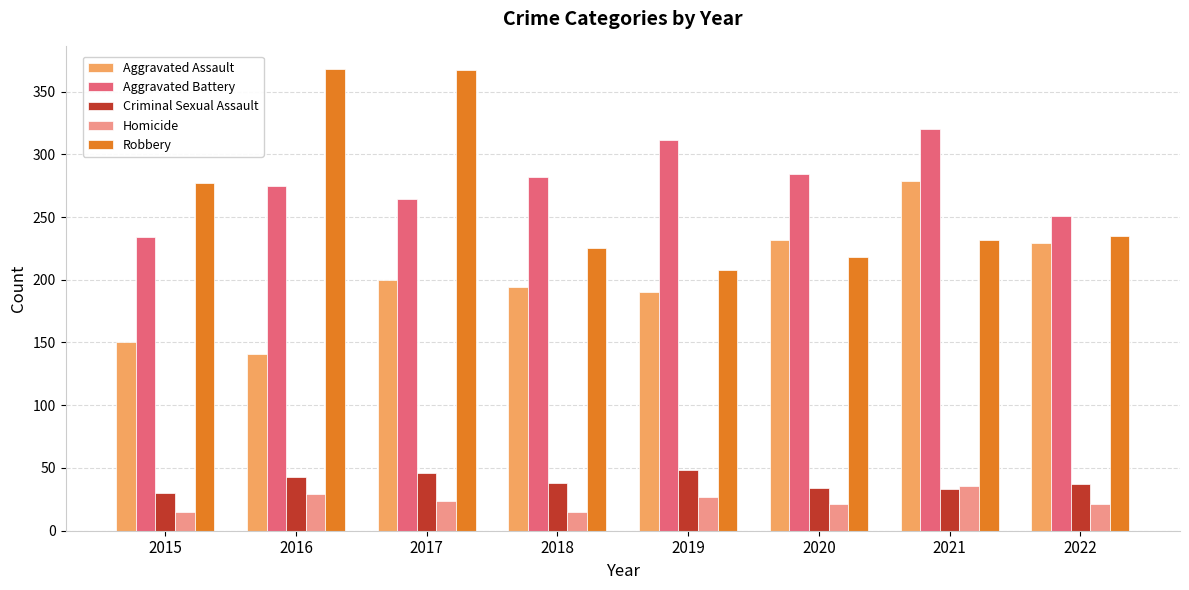

What is the difference between the highest and lowest values at 2021?

287